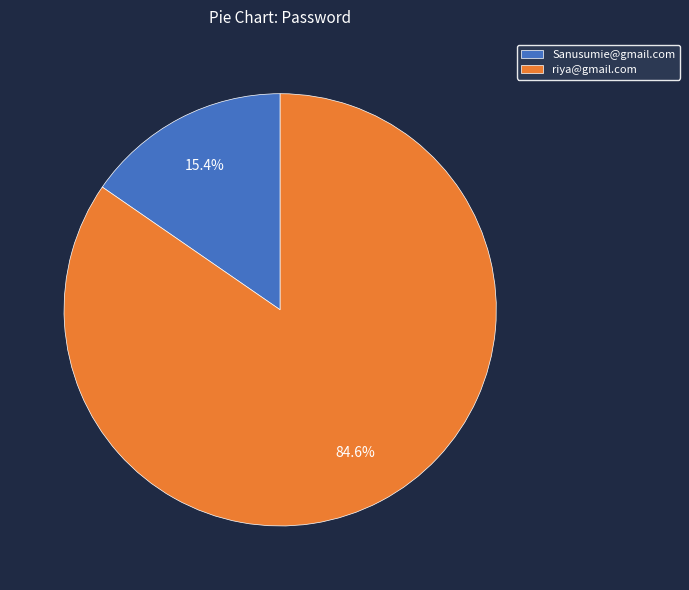

To the nearest percent, what portion does riya@gmail.com represent?

85%